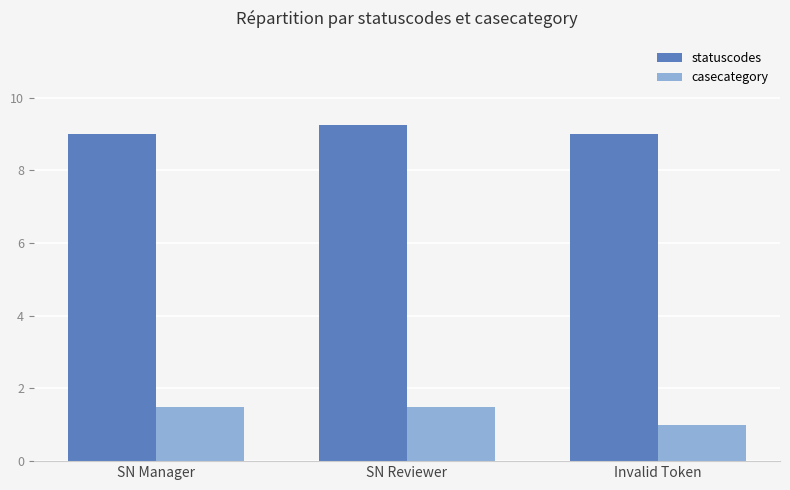

Rank the series by their maximum value, from lowest to highest.

casecategory, statuscodes